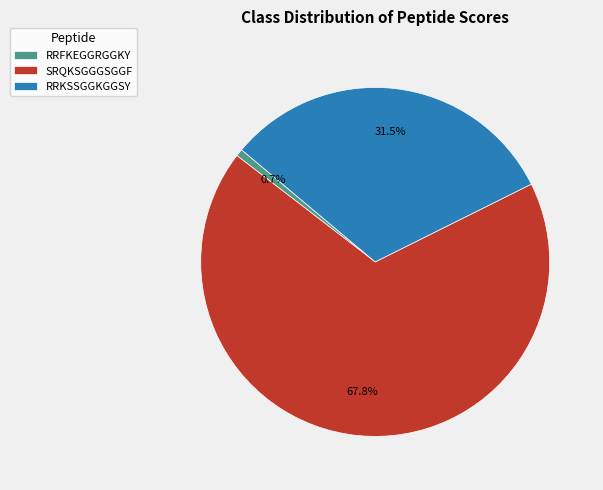

What percentage do SRQKSGGGSGGF and RRFKEGGRGGKY together represent?

68.5%